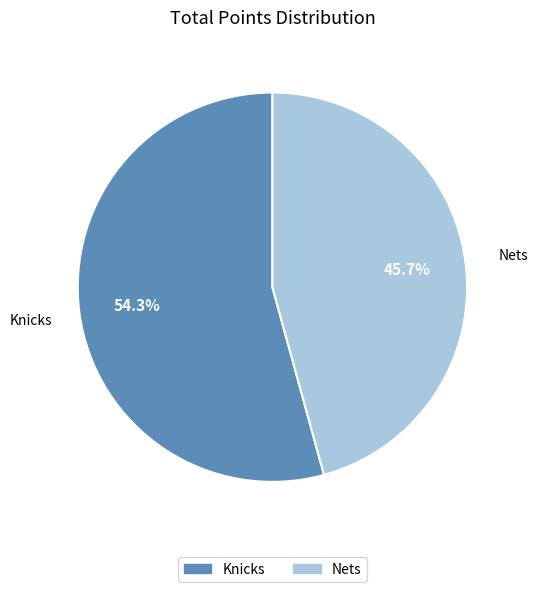

Between Nets and Knicks, which is larger?

Knicks